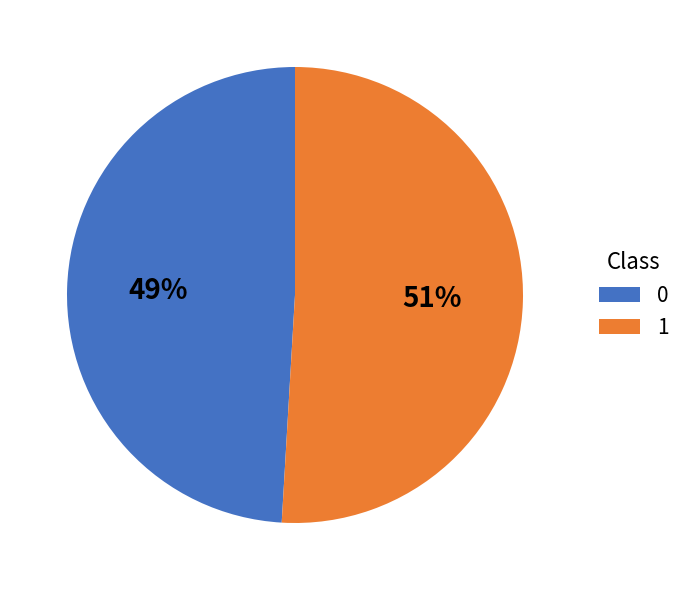

To the nearest percent, what percentage of the pie is 0?

49%